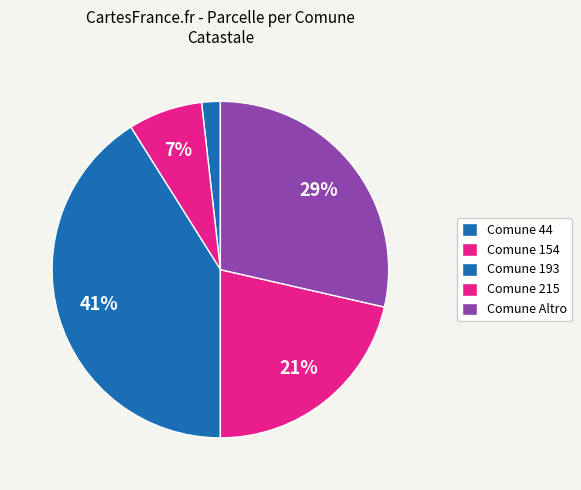

How many segments does this pie chart have?

5